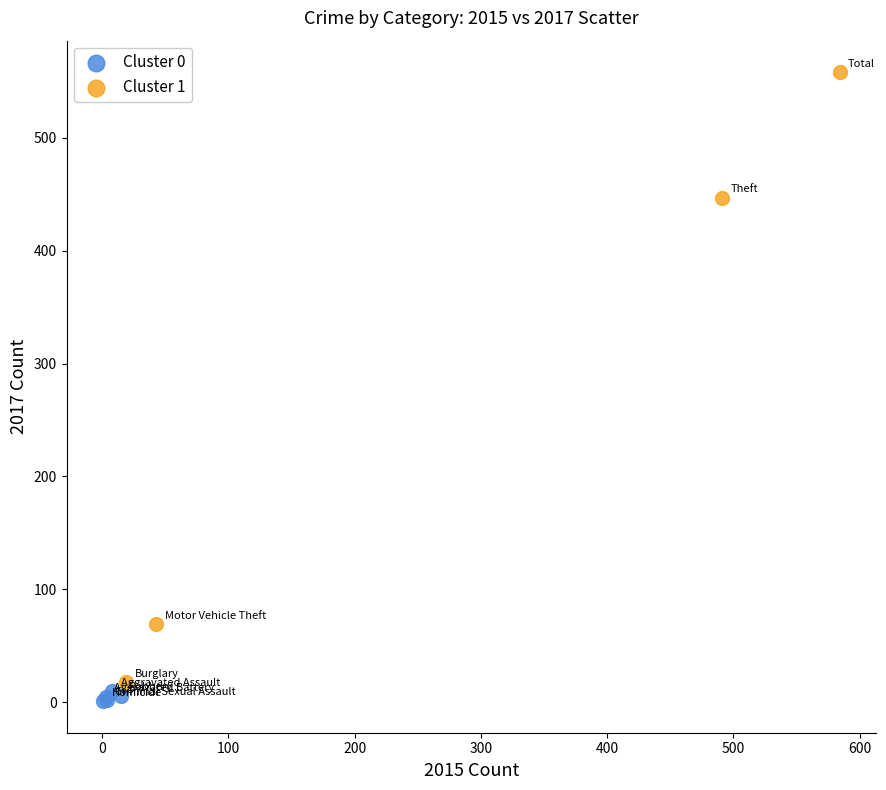

Which series has the widest spread of Y values?

Cluster 1